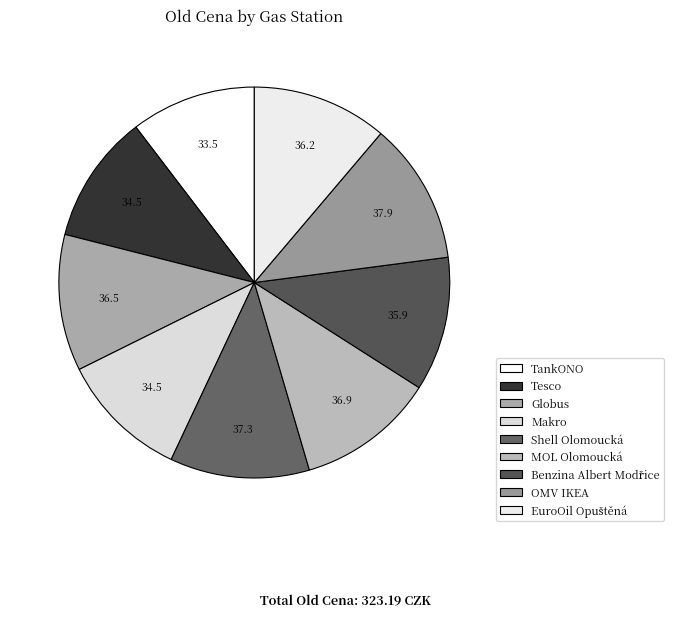

How many slices are in this pie chart?

9